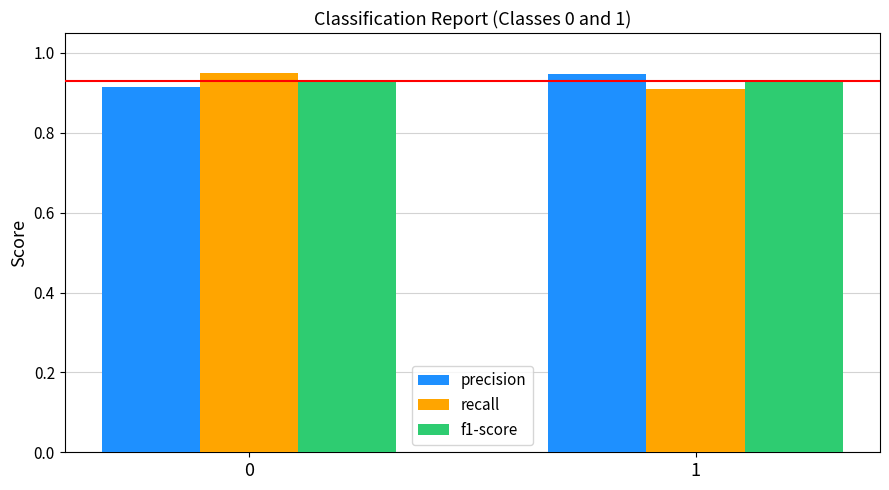

The precision series shows 1.5 at 0. True or false?

False